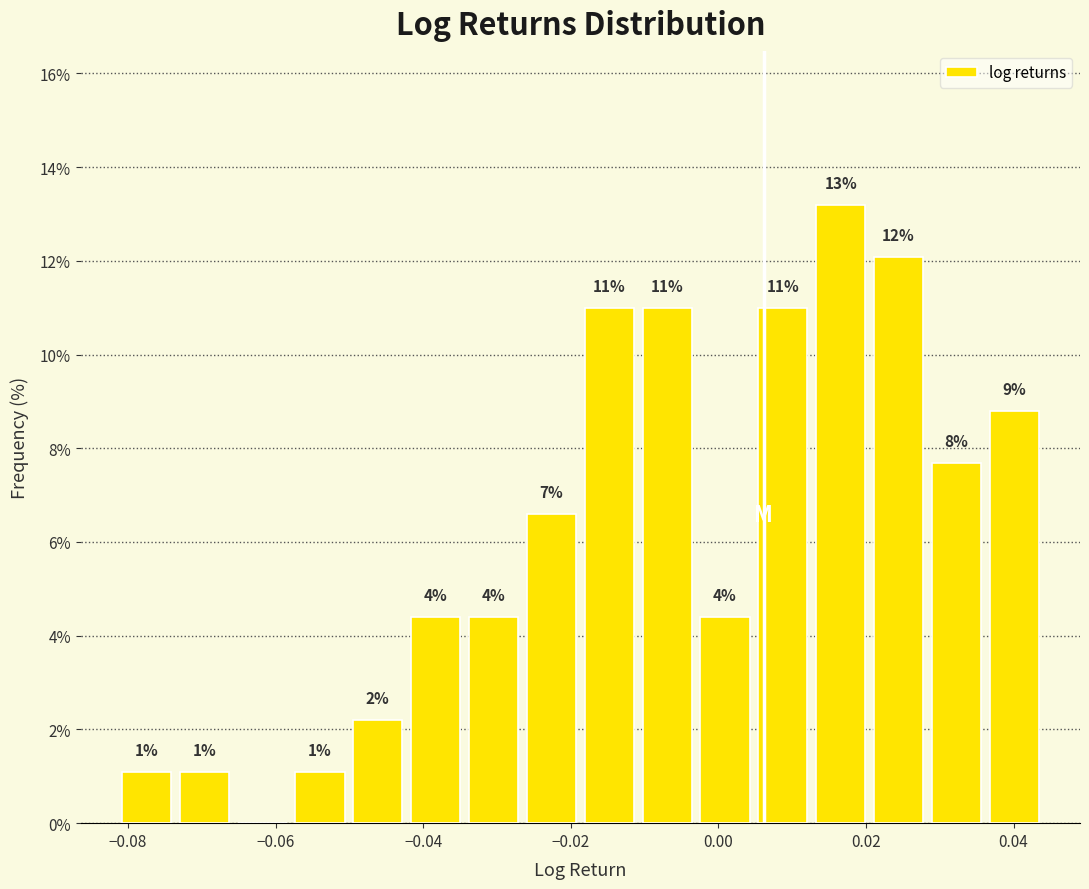

Read against the x-axis, roughly where is the centre of the tallest bar?

0.016